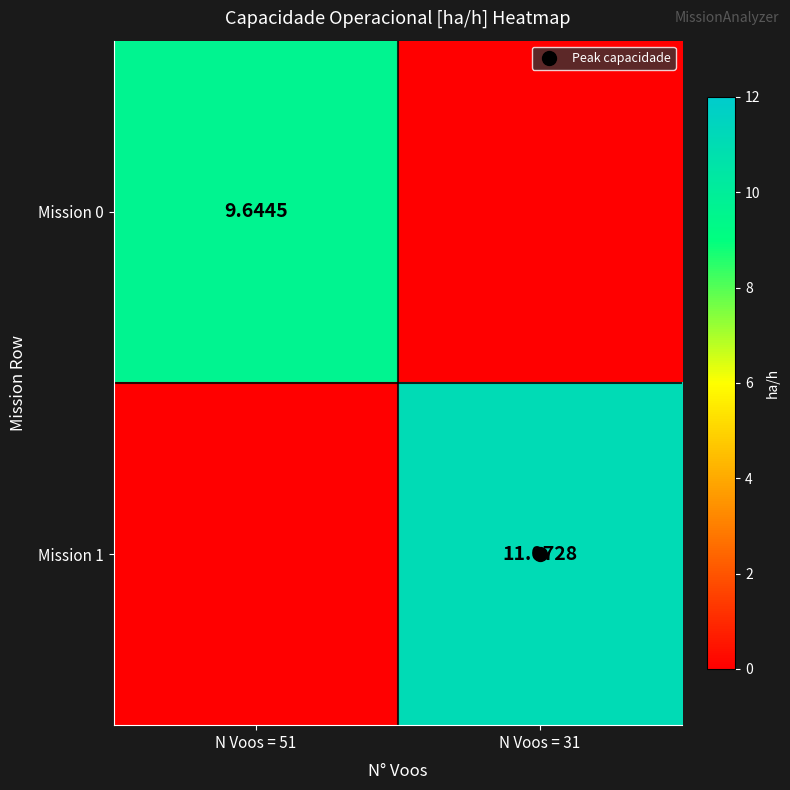

Which has a higher value, N Voos = 51 or N Voos = 31?

N Voos = 51